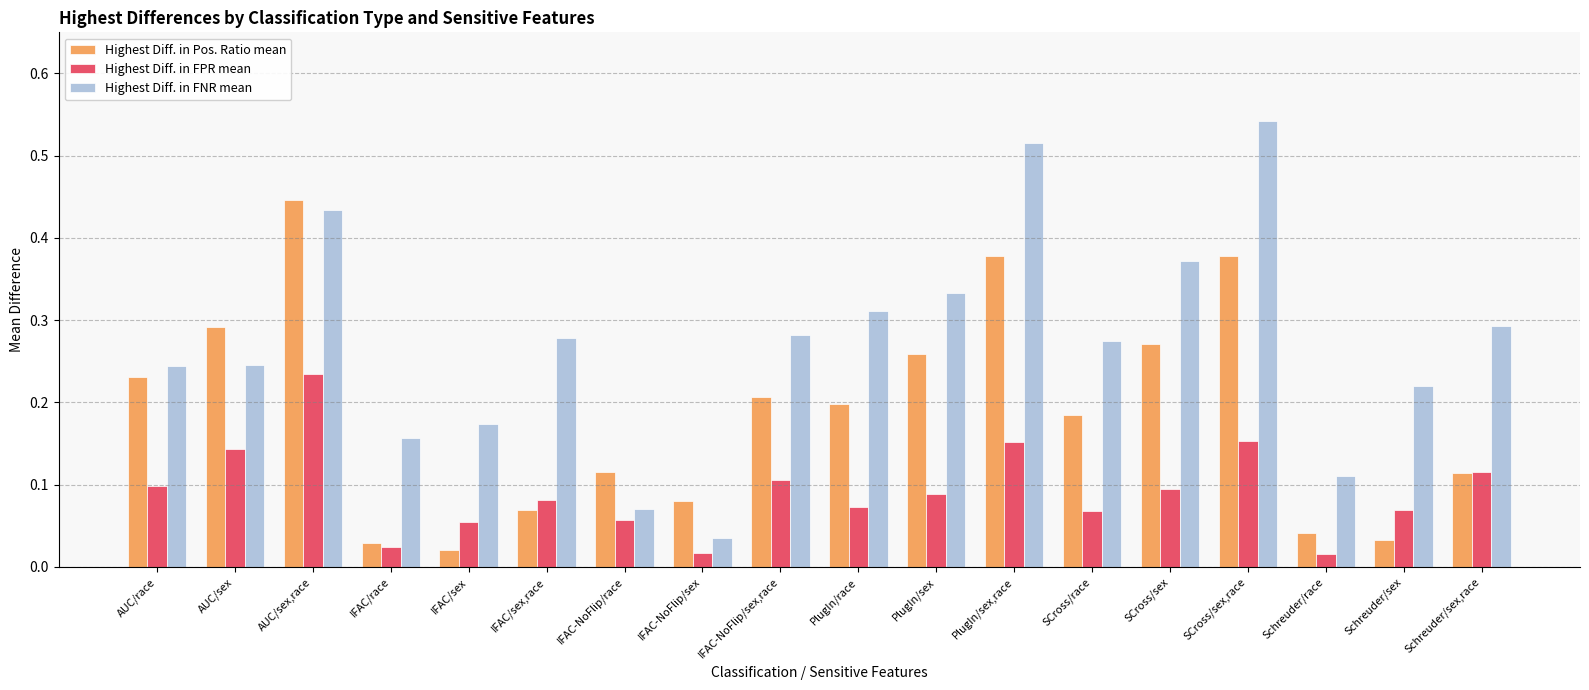

At which label does Highest Diff. in Pos. Ratio mean reach its minimum?

IFAC/sex